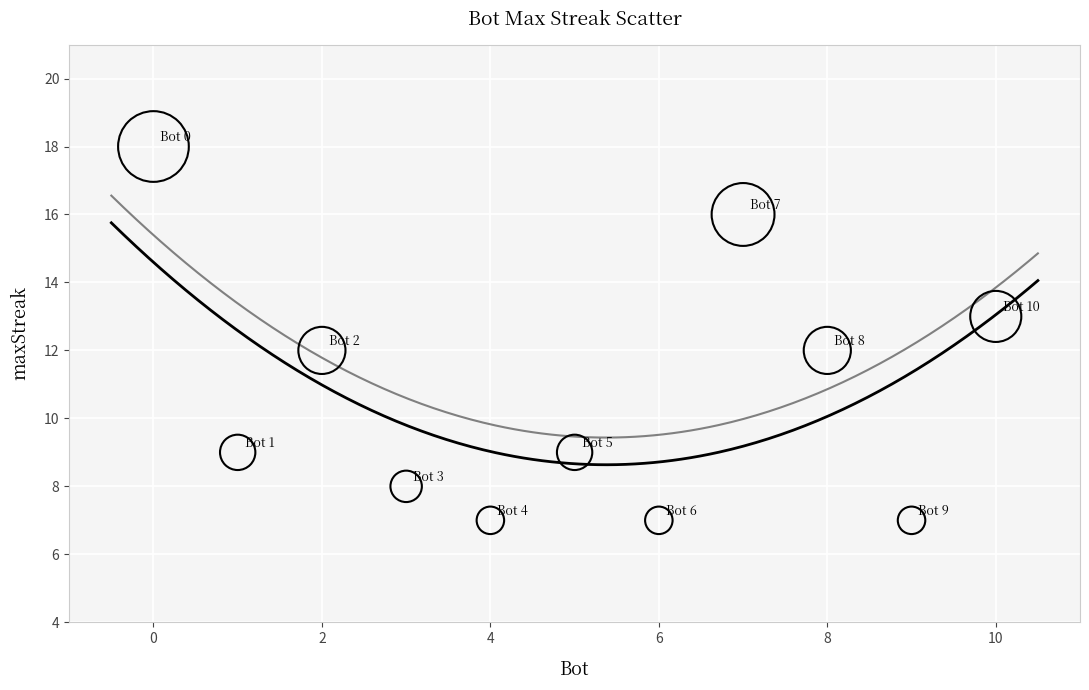

What is the average X value?

5